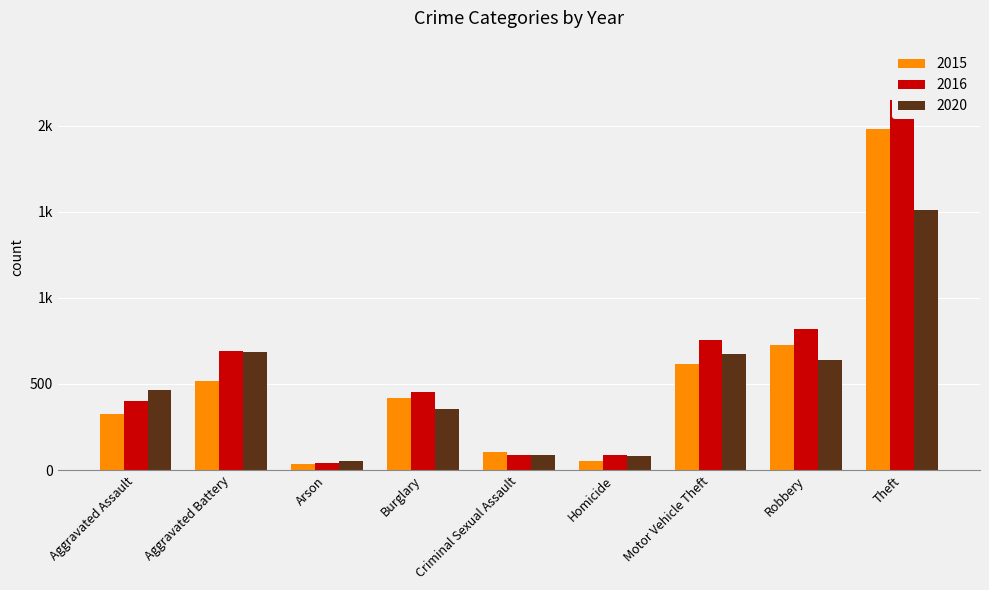

What is the value of the 2015 bar at the 2nd from the left?

515